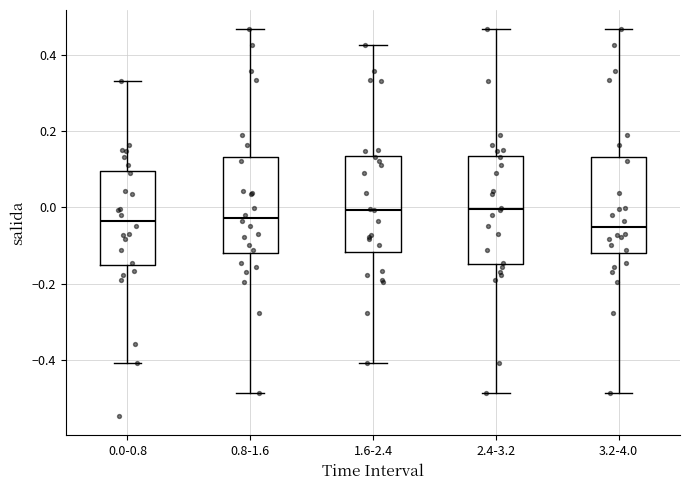

Where does the lower whisker of the box for 0.0-0.8 end on the y-axis? The values are not printed on the chart, so give them approximately, as read against the axis.

-0.40